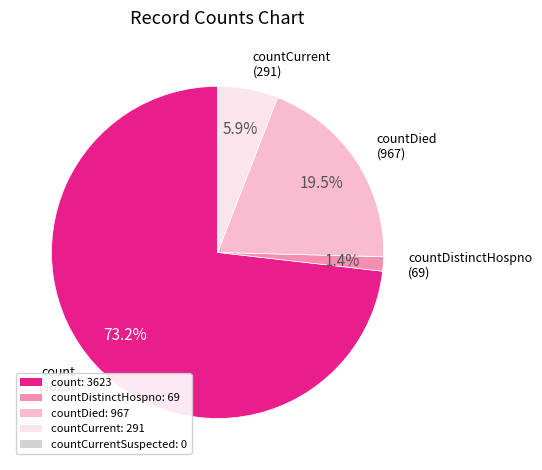

Rank the categories by value from highest to lowest.

count, countDied, countCurrent, countDistinctHospno